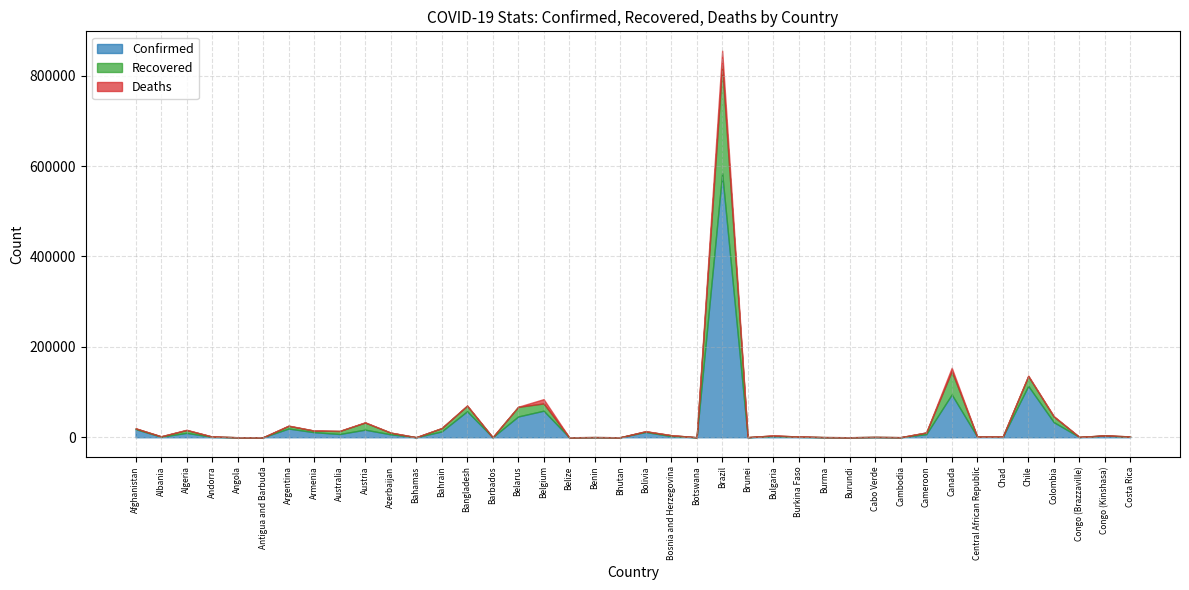

Is it true that Recovered equals 2358 at Algeria?

False